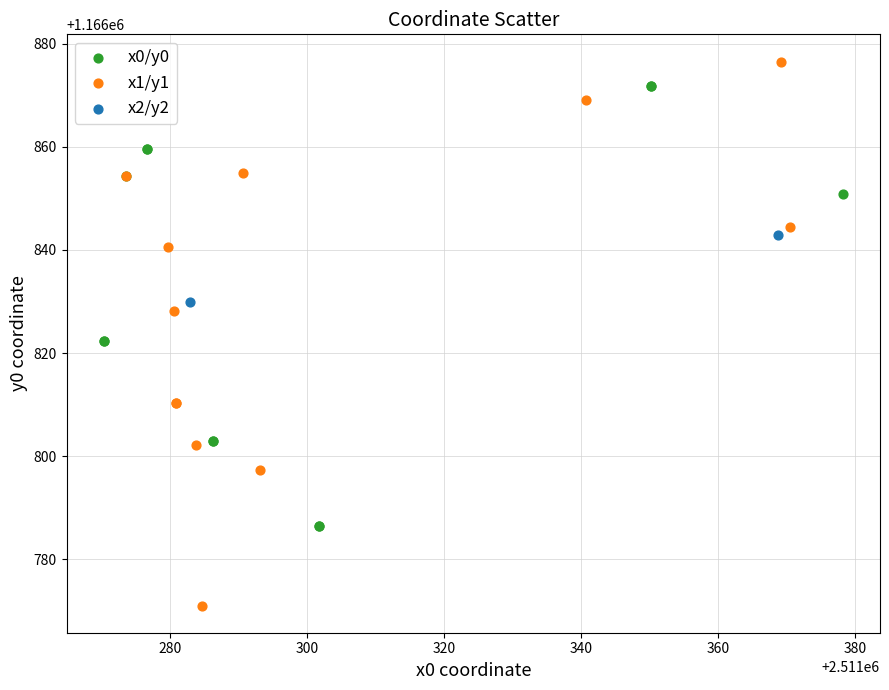

Which series has the largest Y range (max minus min)?

x1/y1